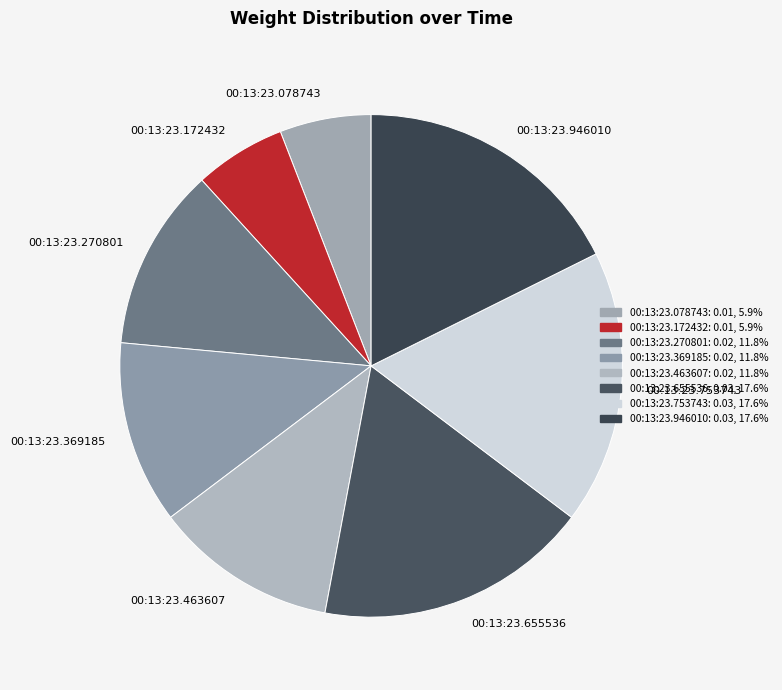

Combined, do 00:13:23.078743 and 00:13:23.172432 account for over 50%?

No